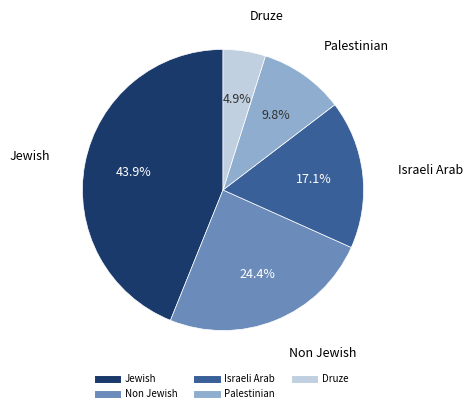

To the nearest percent, what percentage of the pie is Israeli Arab?

17%